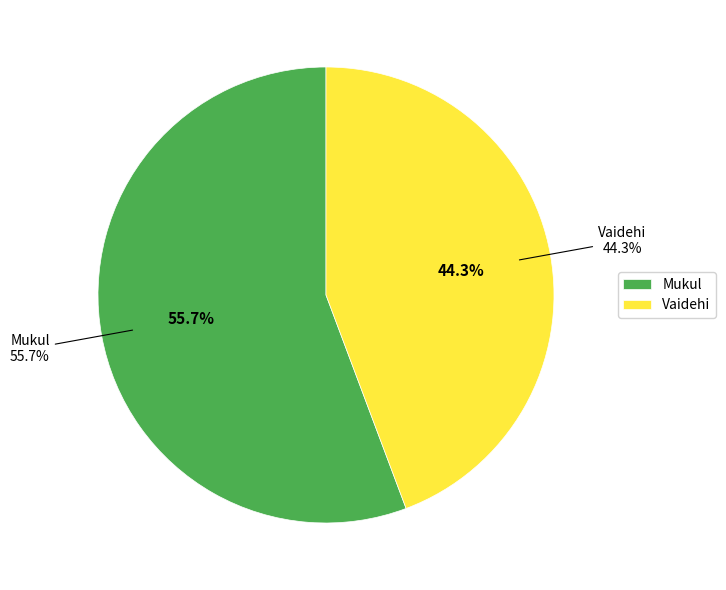

To the nearest percent, what is the combined percentage of Mukul and Vaidehi?

100%